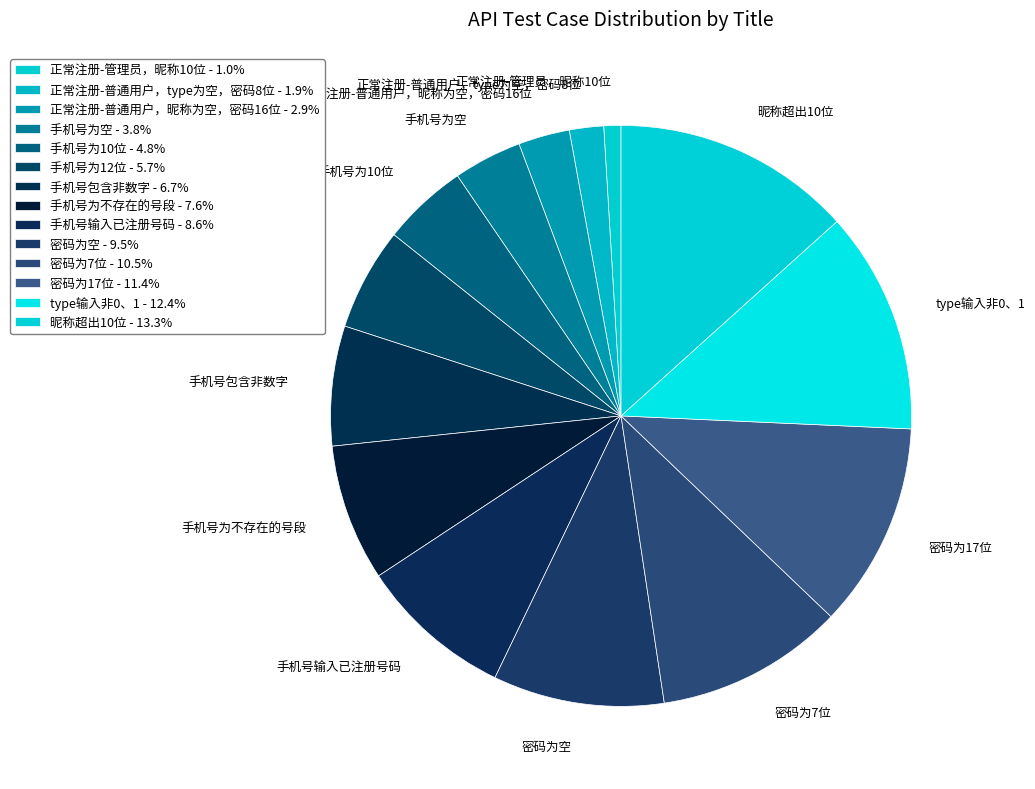

Do 正常注册-管理员，昵称10位 and 手机号包含非数字 together represent more than half of the pie?

No